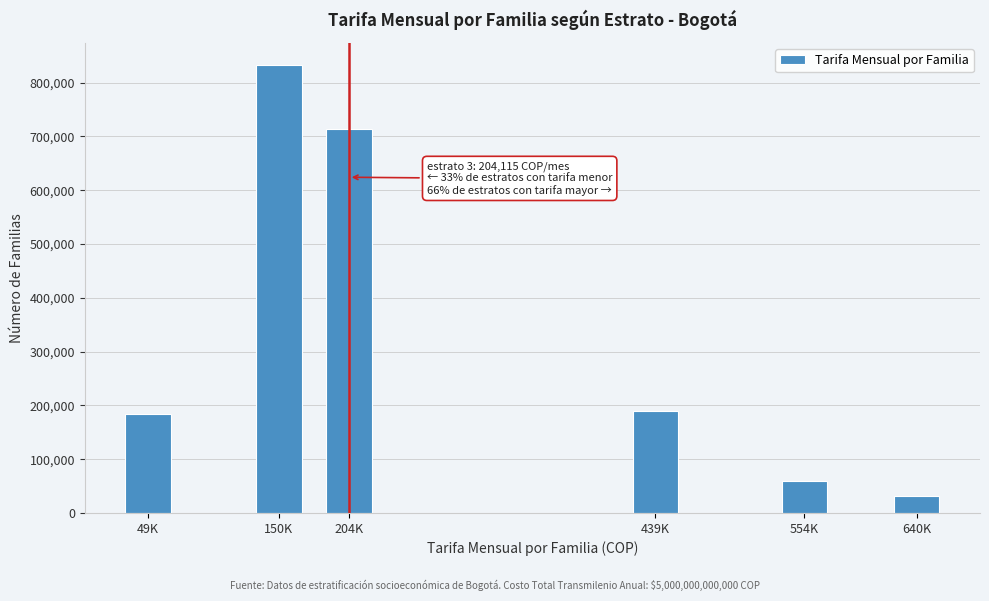

What is the value of the 1st bar from the left?

183937.0